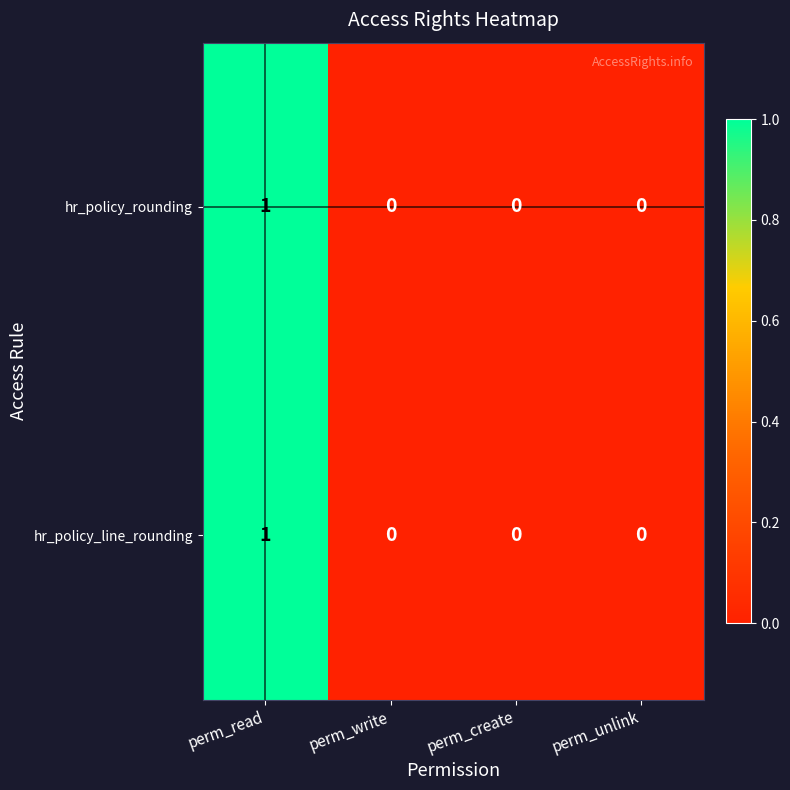

Which label corresponds to the largest value in the chart?

perm_read